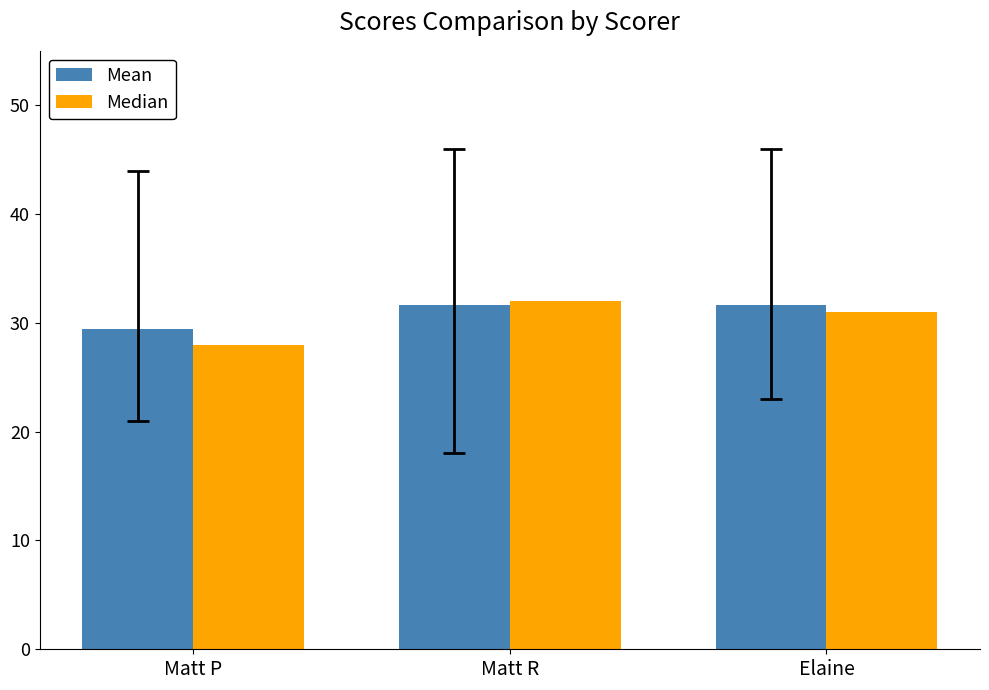

Reading left to right, list all the values displayed in this chart.

Mean: 29.4	31.7	31.7
Median: 28.0	32.0	31.0